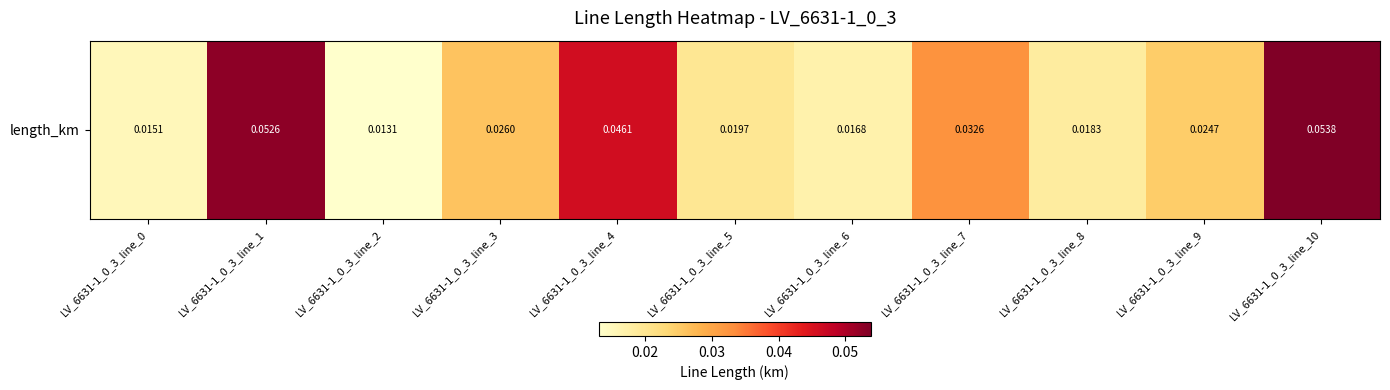

True or false: the data shows 0.0 at LV_6631-1_0_3_line_3.

False